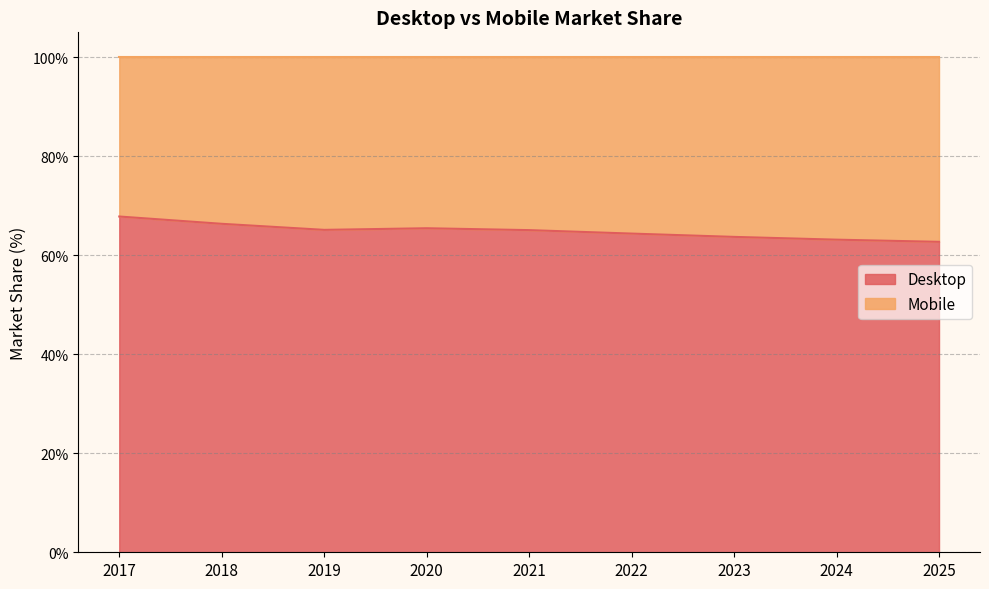

Approximately how many times larger is the value at 2018 compared to 2022?

1.0